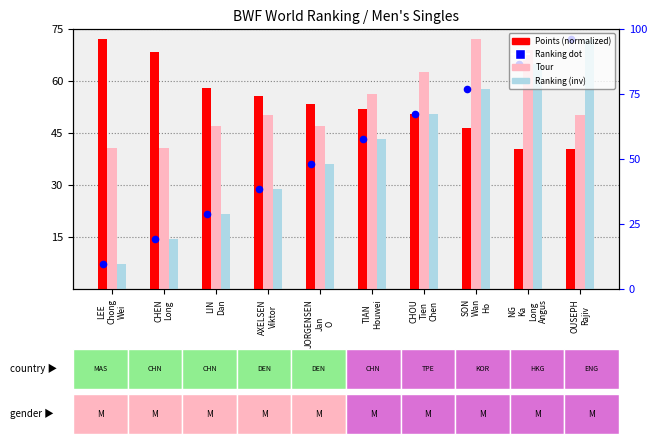

Which series reaches the minimum Y coordinate?

Ranking (inv)